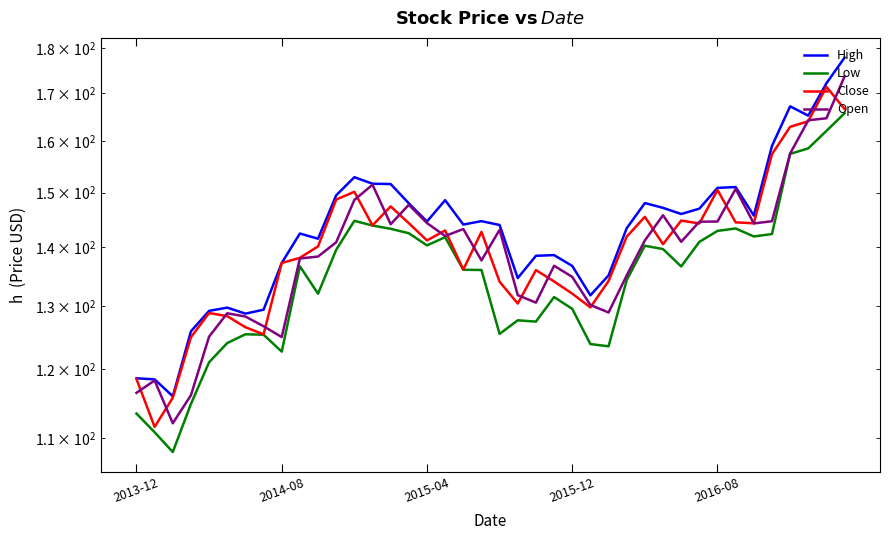

Reading left to right, what are all the values shown in this chart?

High: 118.7	118.5	116.0	125.9	129.2	129.7	128.8	129.4	137.2	142.4	141.5	149.5	152.9	151.7	151.6	148.0	144.6	148.6	144.1	144.7	144.0	134.7	138.5	138.6	136.7	131.8	135.1	143.4	148.0	147.1	146.0	147.0	150.9	151.1	145.7	159.1	167.2	165.3	172.2	177.9
Low: 113.5	110.8	108.1	114.9	121.1	124.1	125.4	125.4	122.7	136.7	132.0	139.6	144.8	143.9	143.3	142.5	140.3	141.8	136.1	136.0	125.5	127.7	127.5	131.5	129.5	123.9	123.5	134.3	140.3	139.7	136.7	140.9	142.9	143.4	141.9	142.3	157.5	158.6	162.2	165.8
Close: 118.6	111.6	115.8	125.0	128.8	128.3	126.6	125.4	137.2	138.1	140.2	148.7	150.2	143.9	147.4	144.3	141.2	143.0	136.1	142.7	134.0	130.4	136.0	134.1	132.0	129.8	134.2	141.9	145.5	140.5	144.8	144.3	150.5	144.5	144.3	157.4	163.0	164.1	171.4	166.7
Open: 116.5	118.3	112.1	116.2	125.1	128.8	128.3	126.7	125.0	138.0	138.4	140.9	148.6	151.5	144.1	147.7	144.3	142.0	143.3	137.7	143.1	131.8	130.6	136.8	134.9	130.2	128.9	135.1	141.2	145.8	141.0	144.6	144.6	150.7	144.3	144.7	157.6	164.3	164.8	173.7